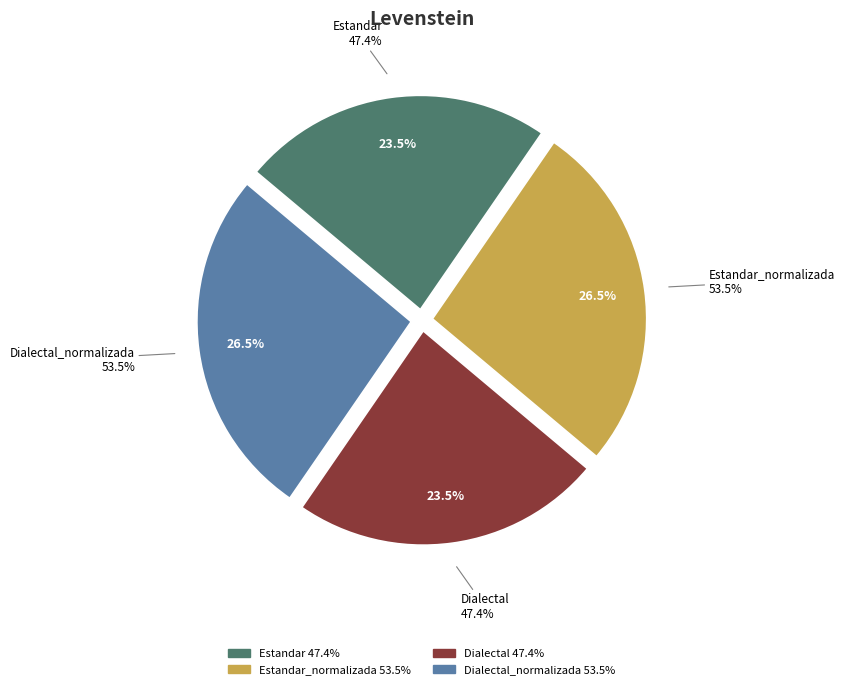

Is the sum of Dialectal and Dialectal_normalizada greater than half?

No